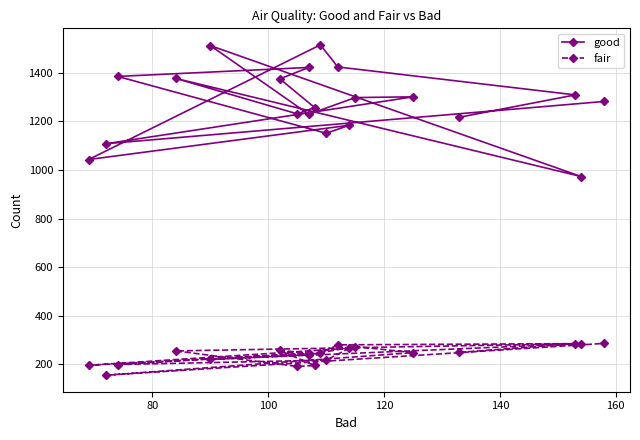

How many values in the fair series exceed 248?

9